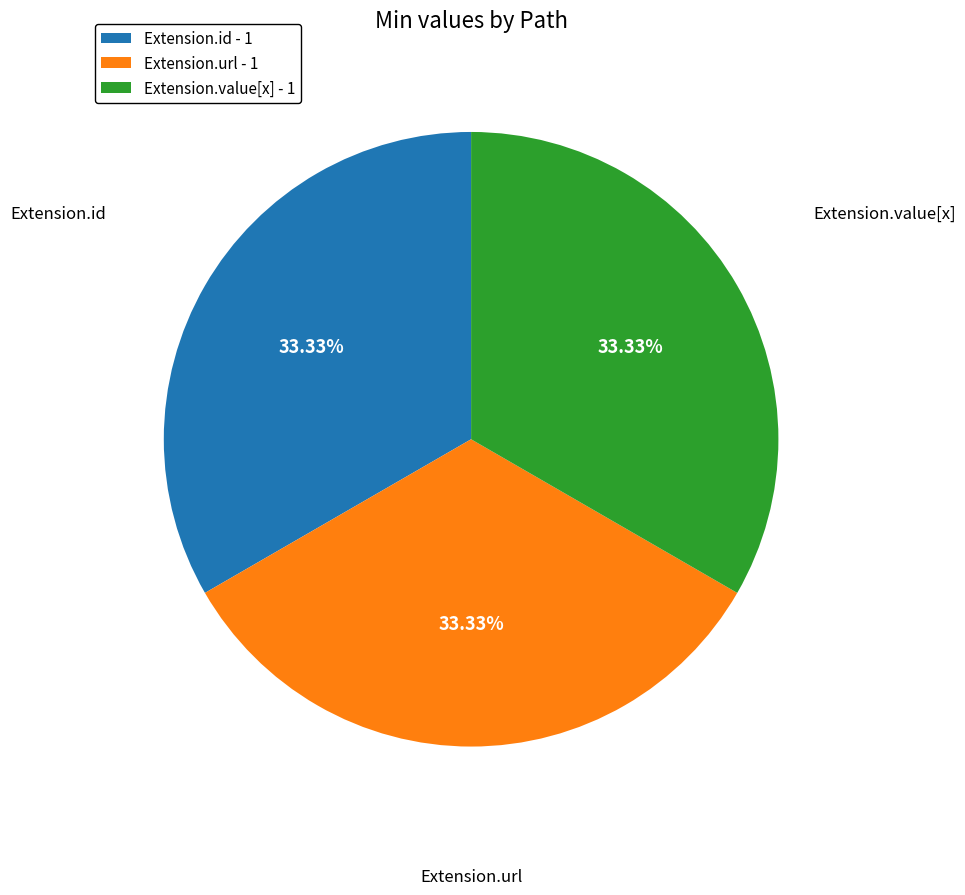

Count the number of slices in the pie.

3